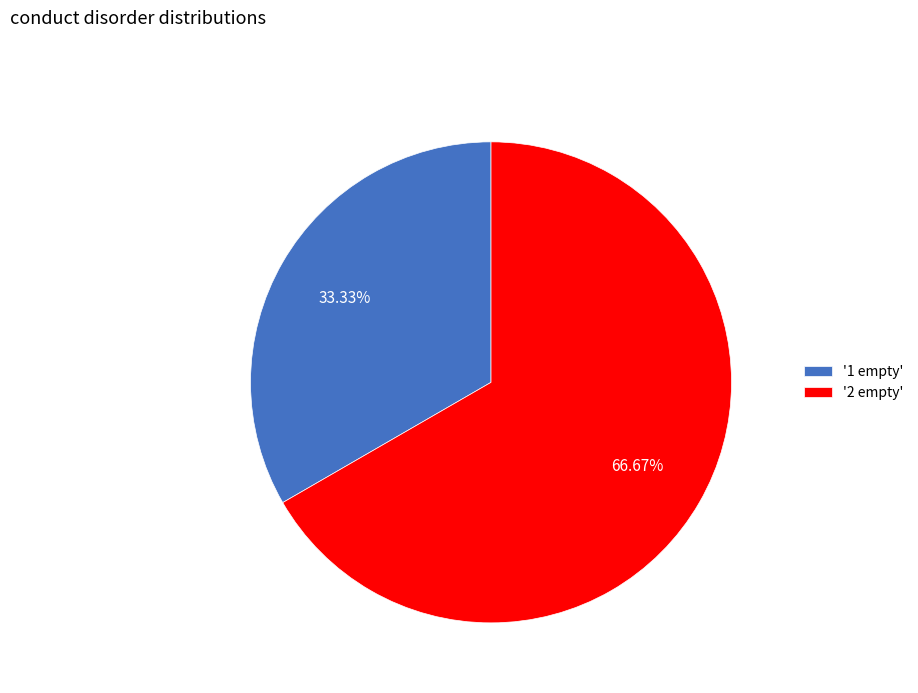

Rank the categories by value from lowest to highest.

'1 empty', '2 empty'